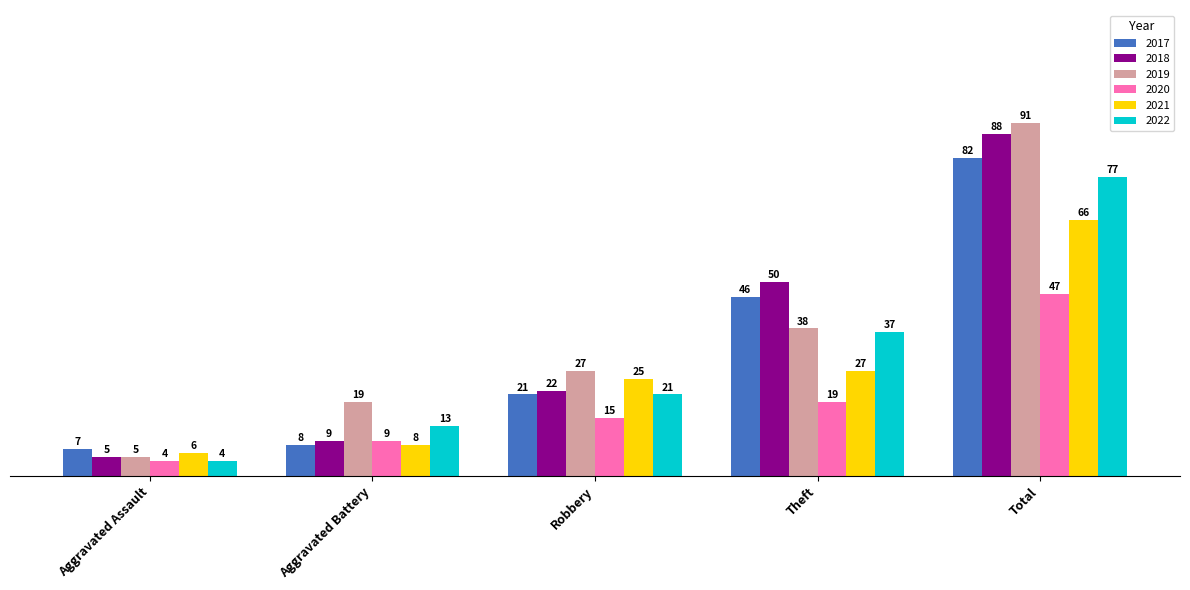

What position from the right is Aggravated Assault?

5